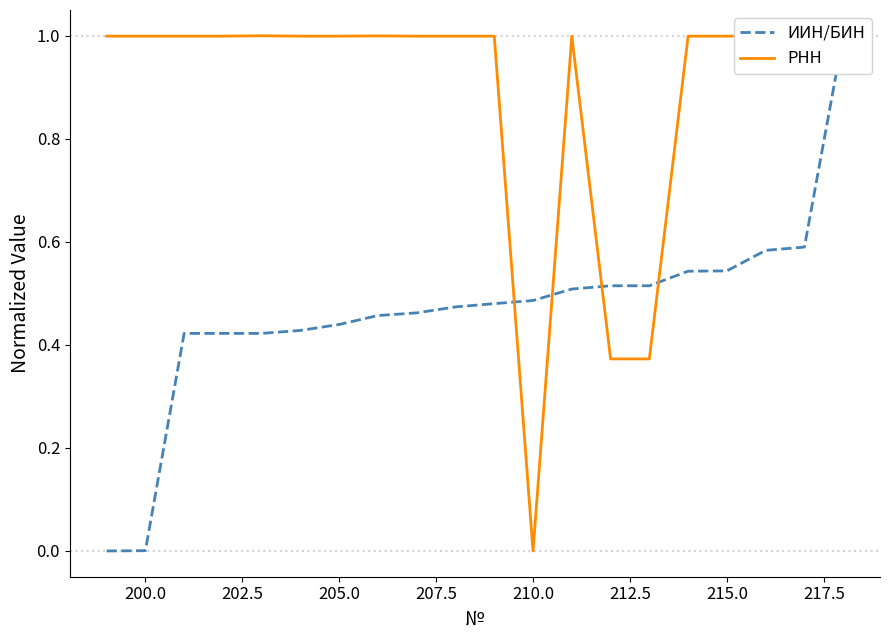

What is the maximum value for РНН?

1.0